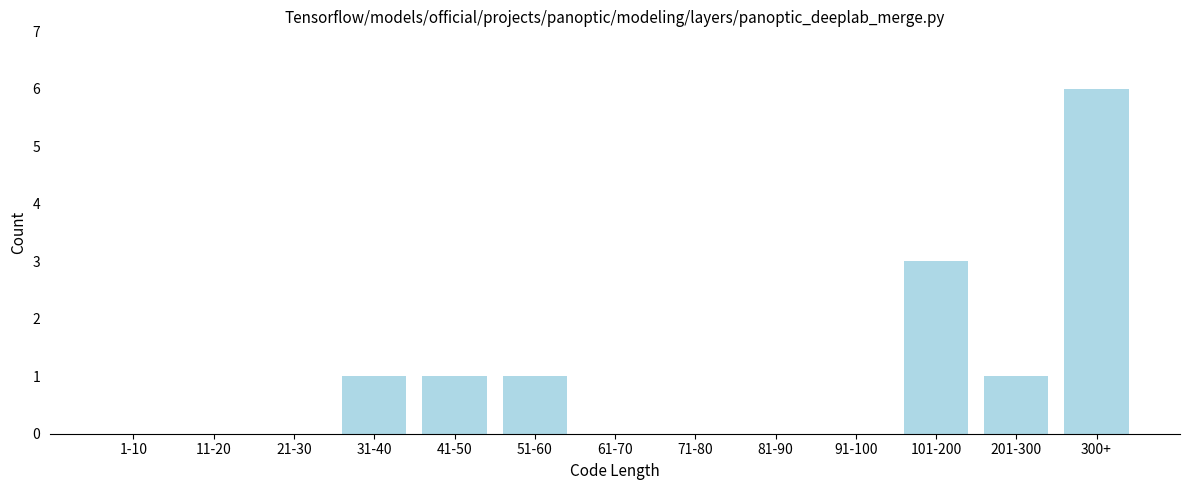

Reading left to right, transcribe all the data shown in this chart.

1-10=0	11-20=0	21-30=0	31-40=1	41-50=1	51-60=1	61-70=0	71-80=0	81-90=0	91-100=0	101-200=3	201-300=1	300+=6